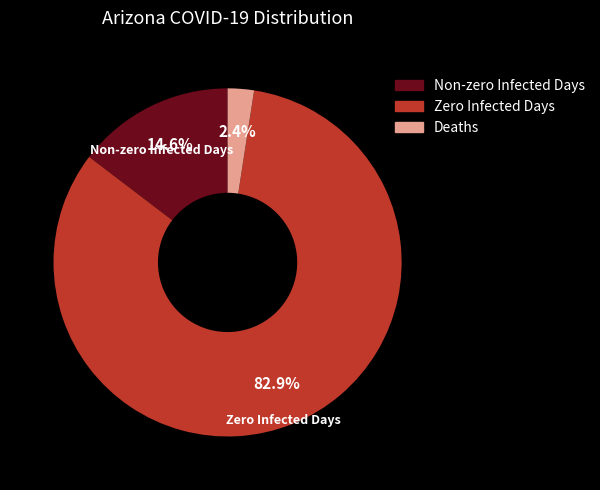

Is there any slice that represents more than half of the pie?

Yes